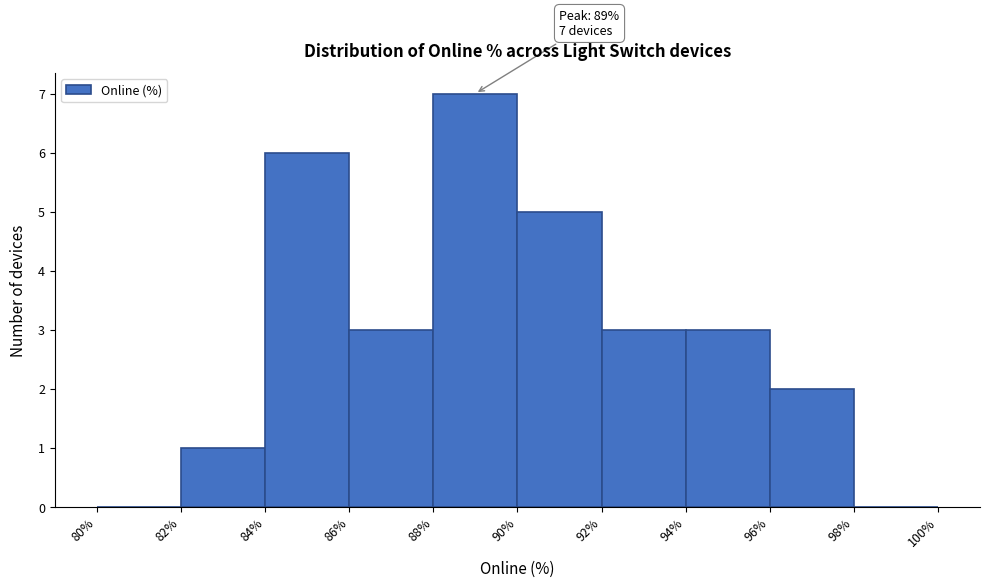

Which range on the x-axis has the tallest bar?

88% to 90%